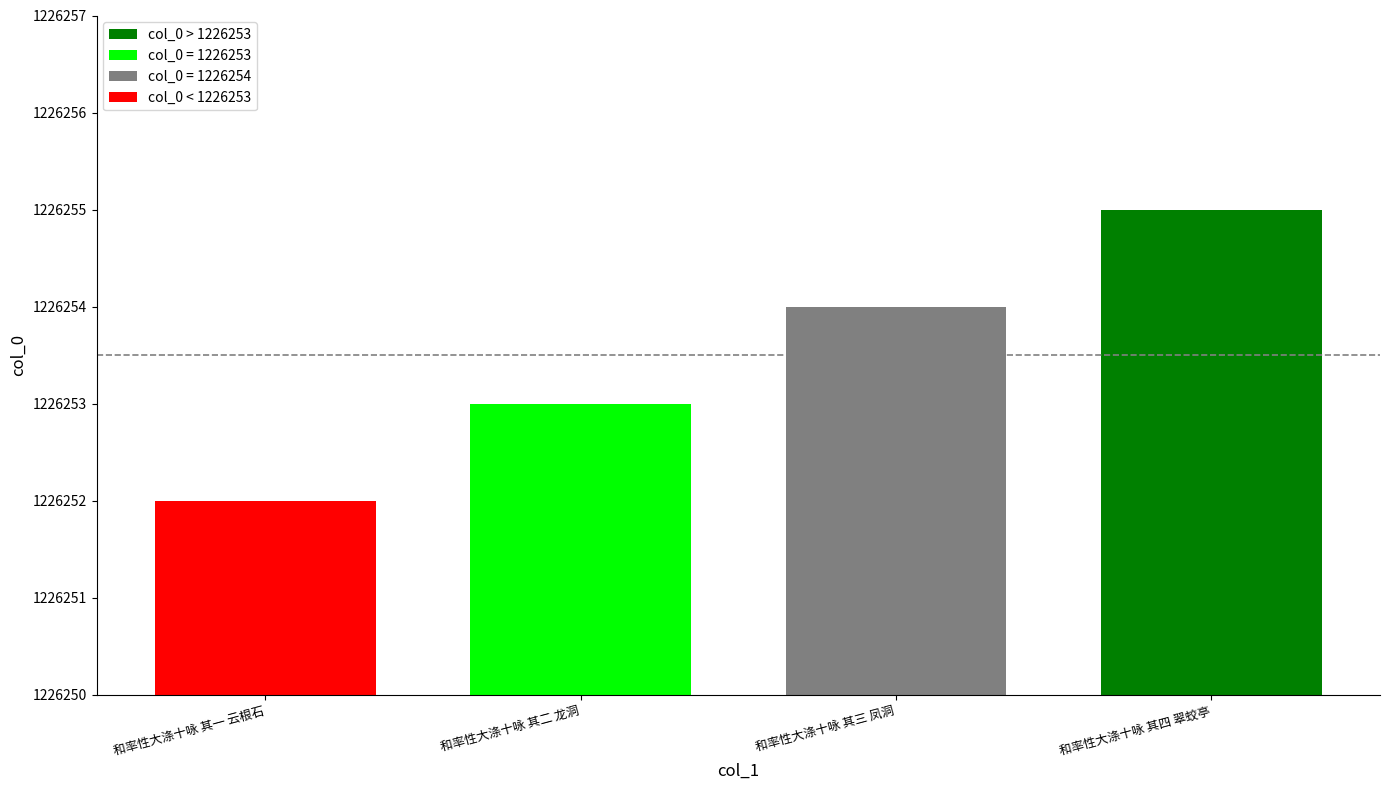

What is the difference between the maximum and minimum values?

3